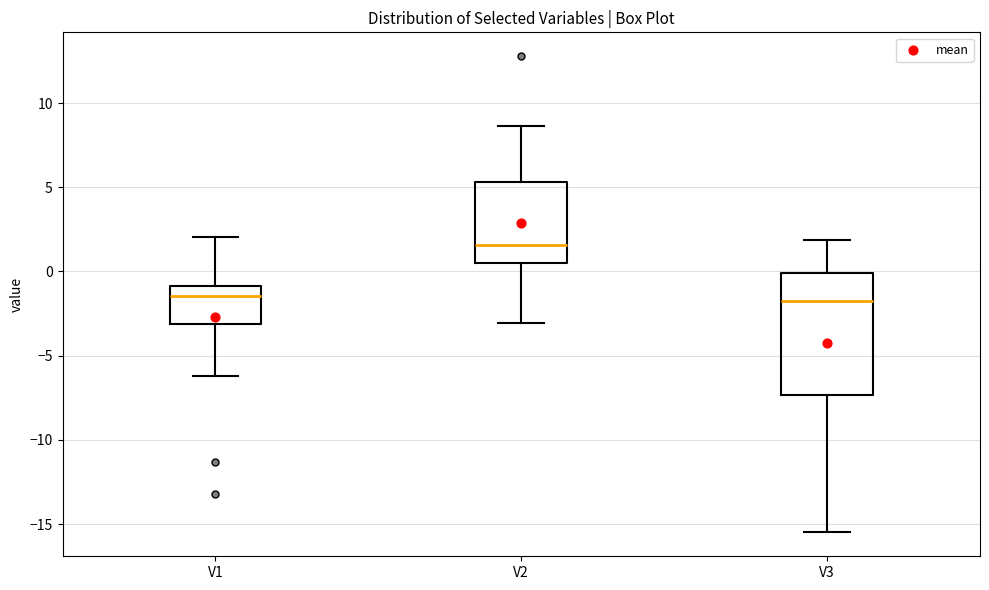

Where is the upper edge of the box for V2 on the y-axis? The values are not printed on the chart, so give them approximately, as read against the axis.

5.5